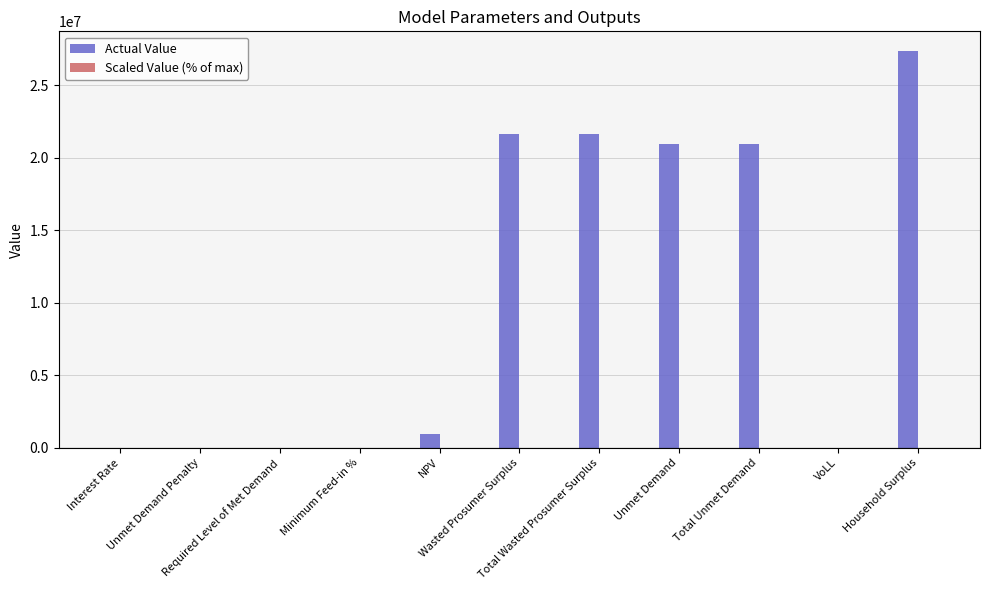

Which series has the largest total across all categories?

Actual Value